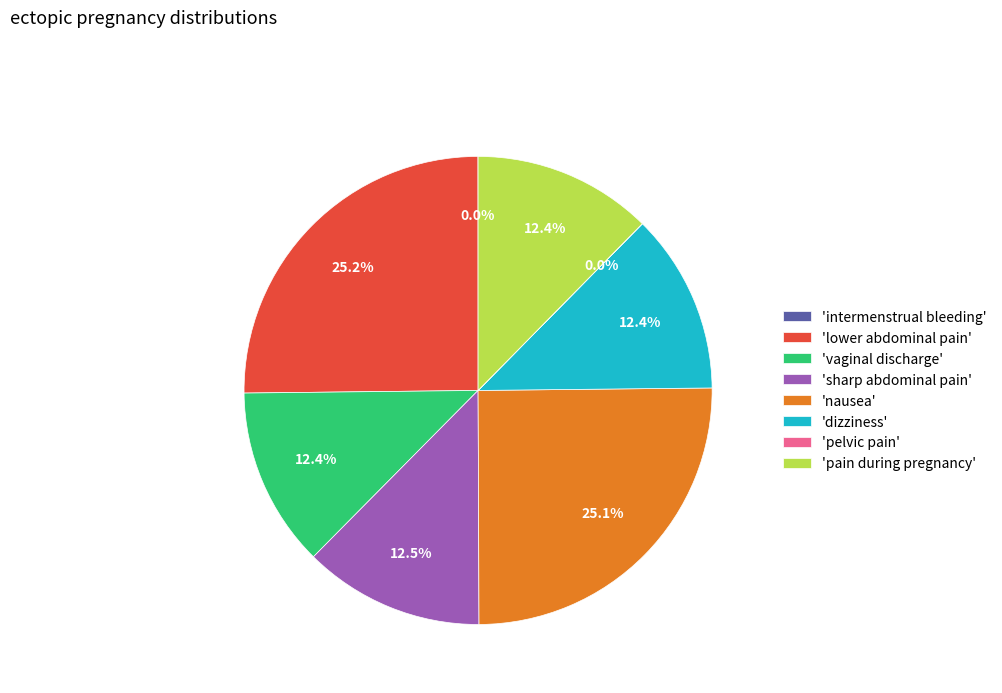

Is the sum of 'vaginal discharge' and 'dizziness' greater than half?

No